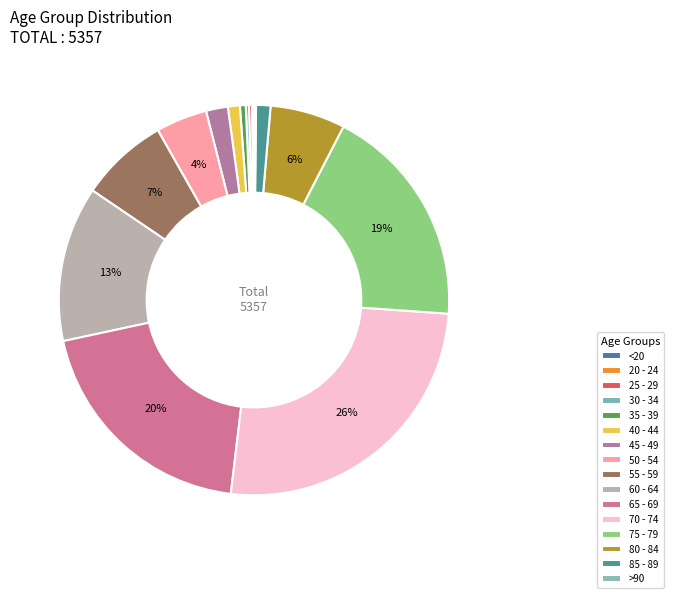

Is there any slice that represents more than half of the pie?

No